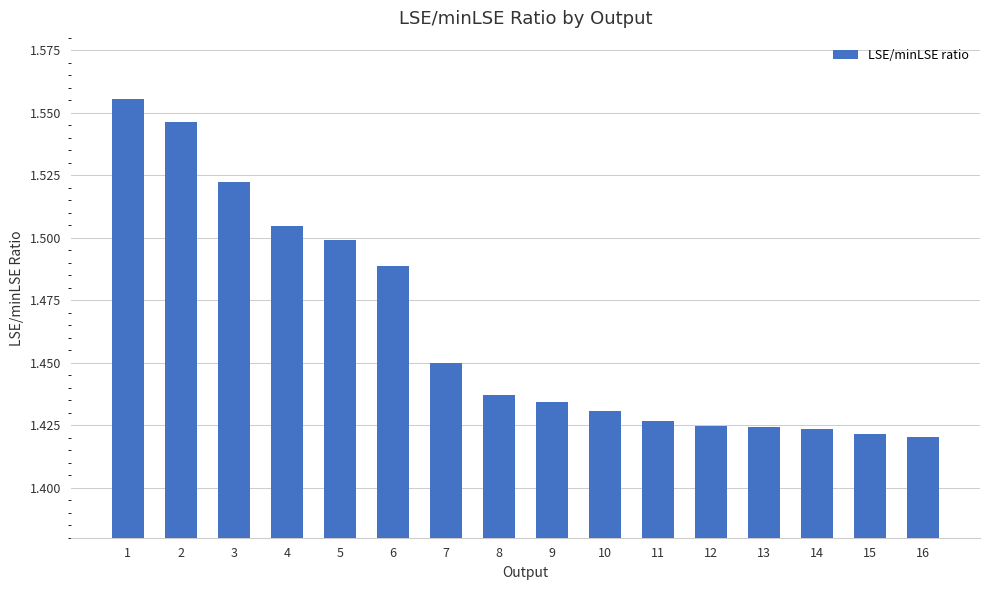

The chart shows a value of 0.8 at 16. True or false?

False